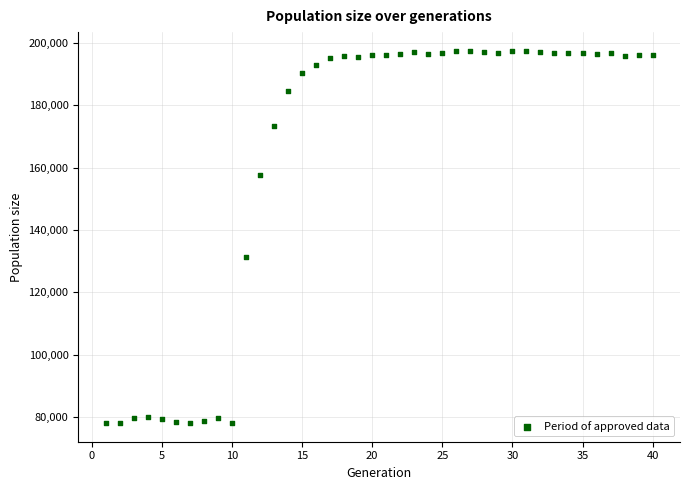

What Y value in the scatter plot is closest to 137781?

131427